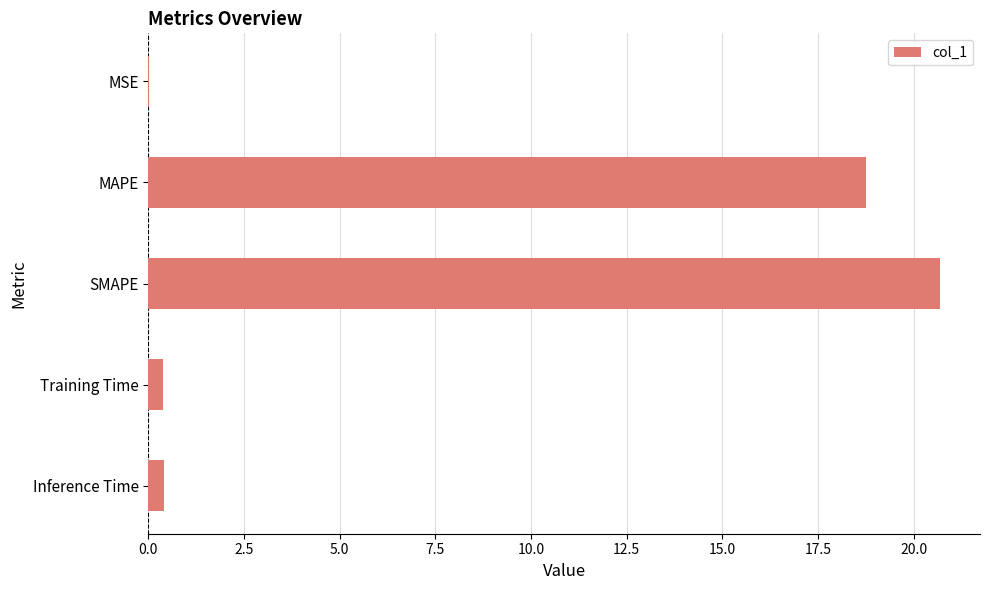

Between MSE and SMAPE, which is larger?

SMAPE